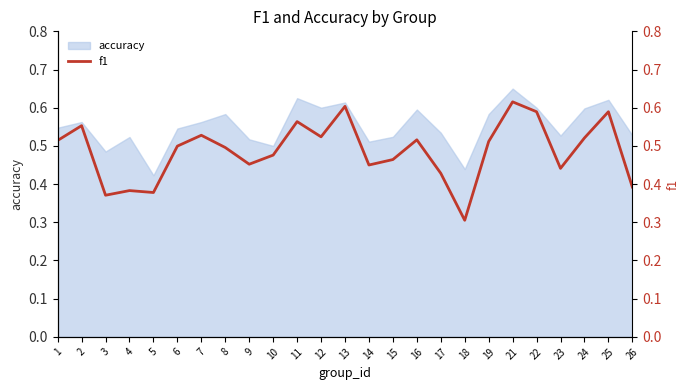

The chart shows a value of 0.5 at 8. True or false?

True